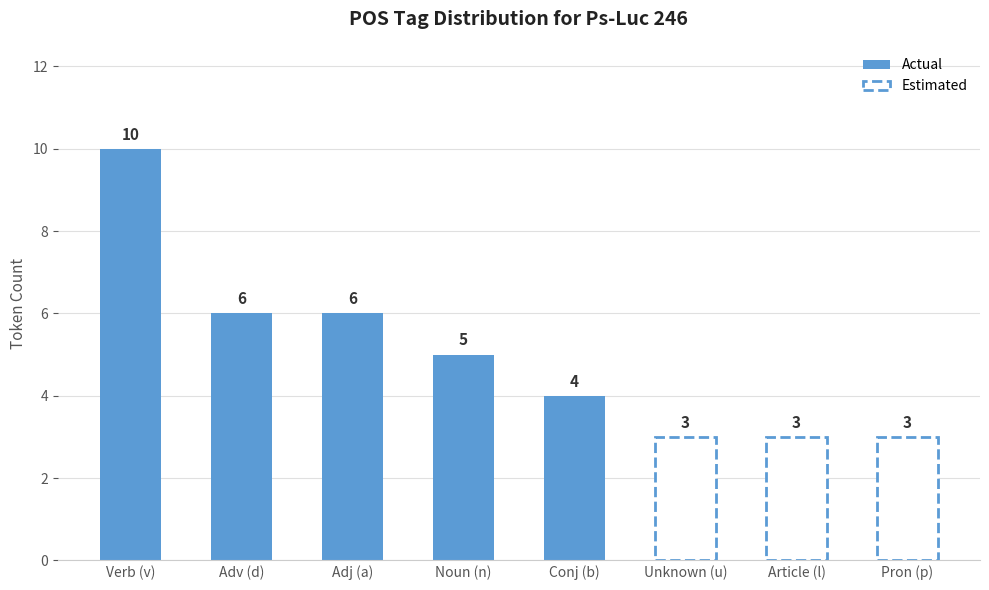

Reading right to left, list all the values displayed in this chart.

3	3	3	4	5	6	6	10